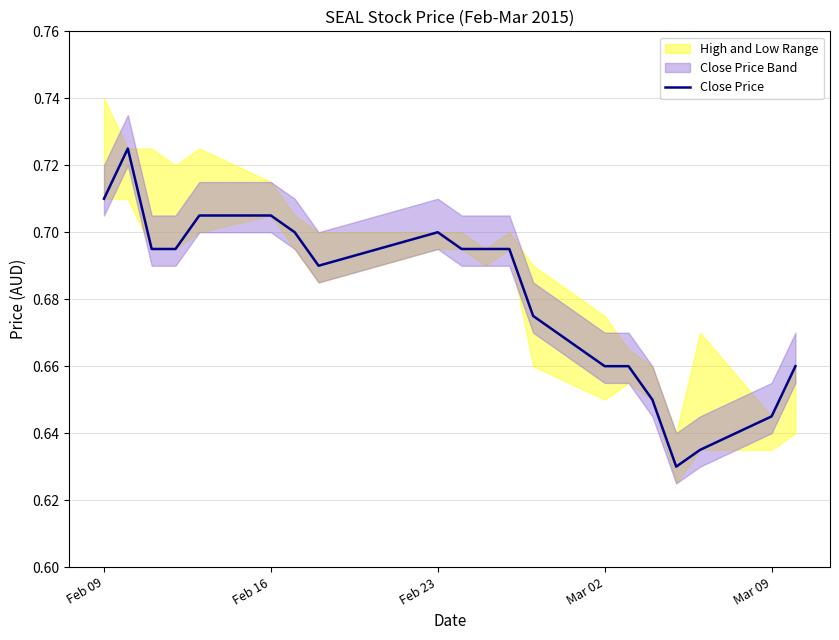

The chart shows a value of 1.1 at Feb 23. True or false?

False